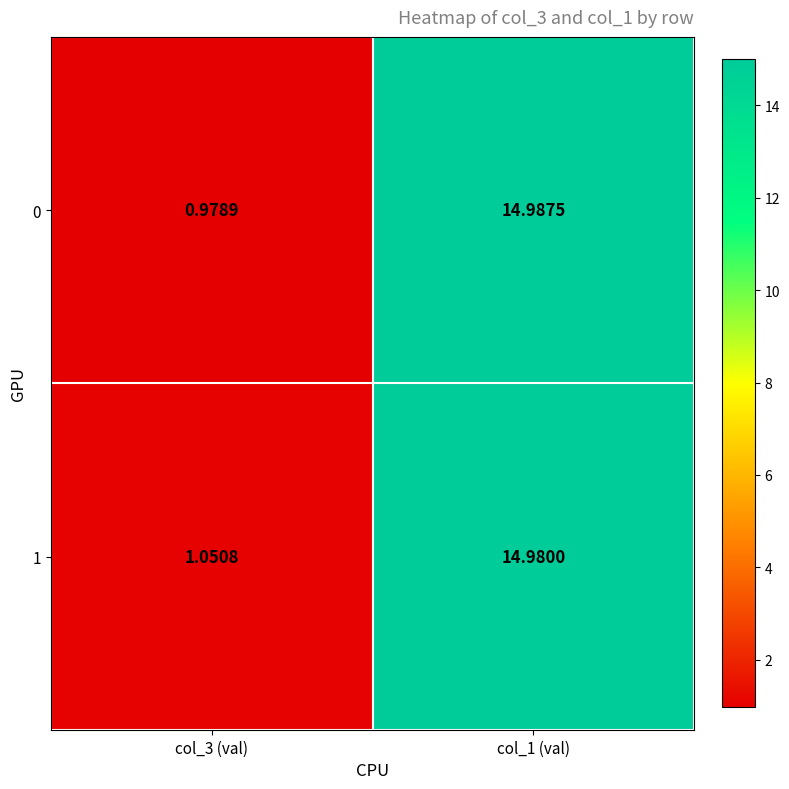

Is the value of 1 at col_3 (val) greater than the value of 0 at col_3 (val)?

Yes